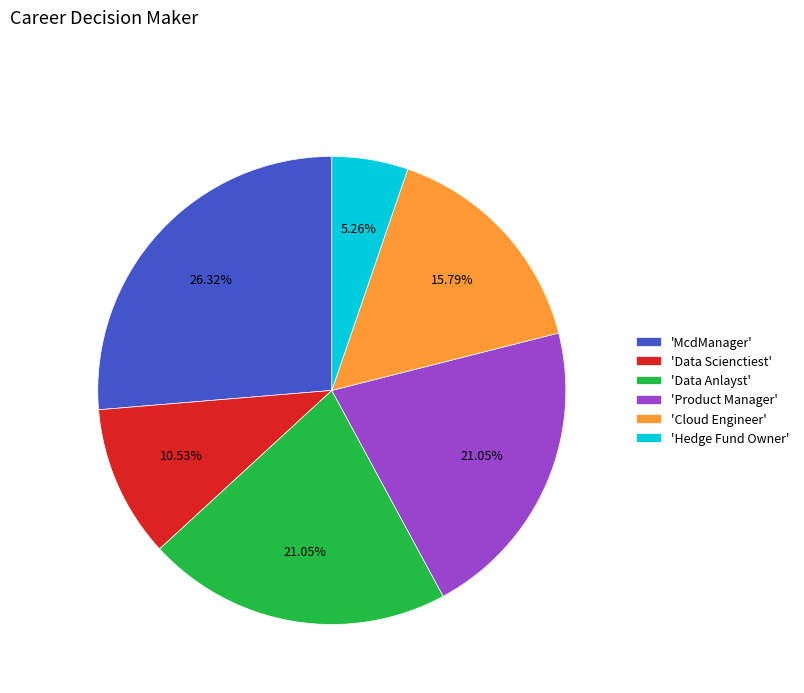

Is there any slice that represents more than half of the pie?

No